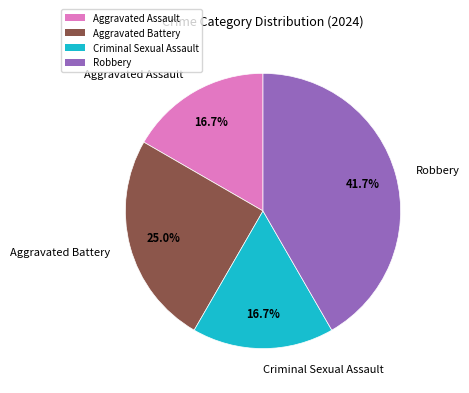

How many segments does this pie chart have?

4